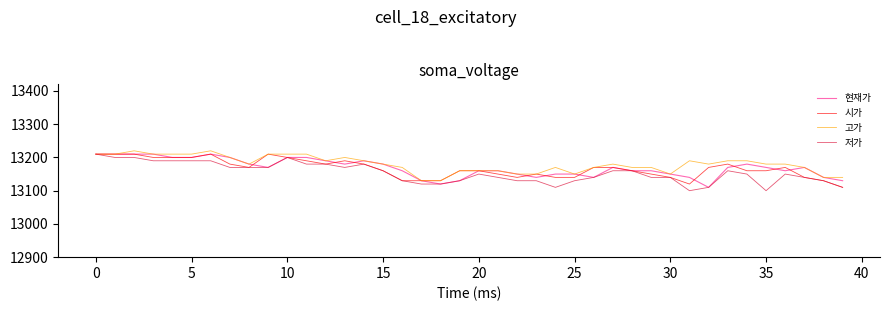

Which series has the widest spread of values?

저가